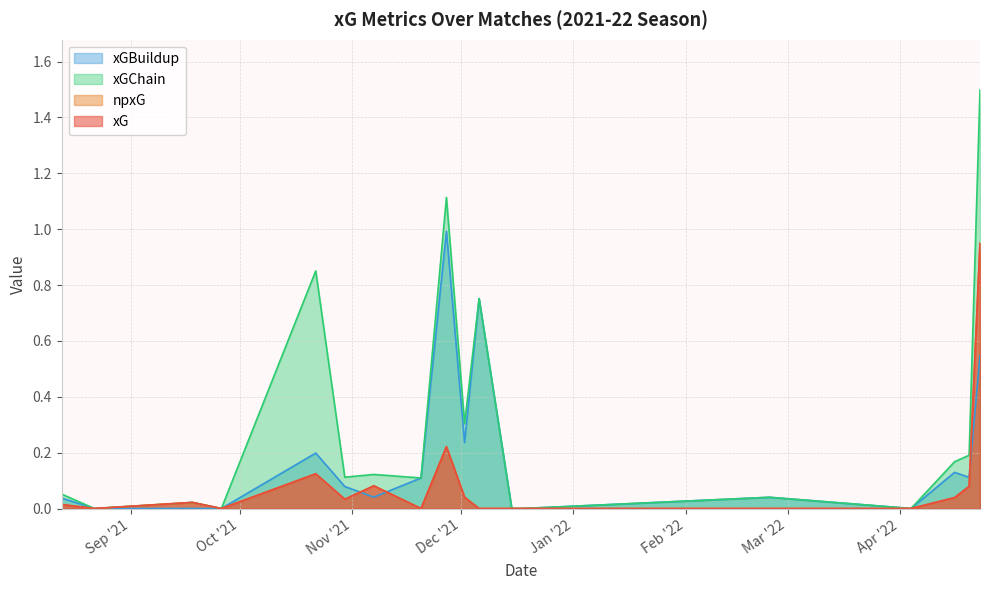

What is the maximum value for xG?

0.9